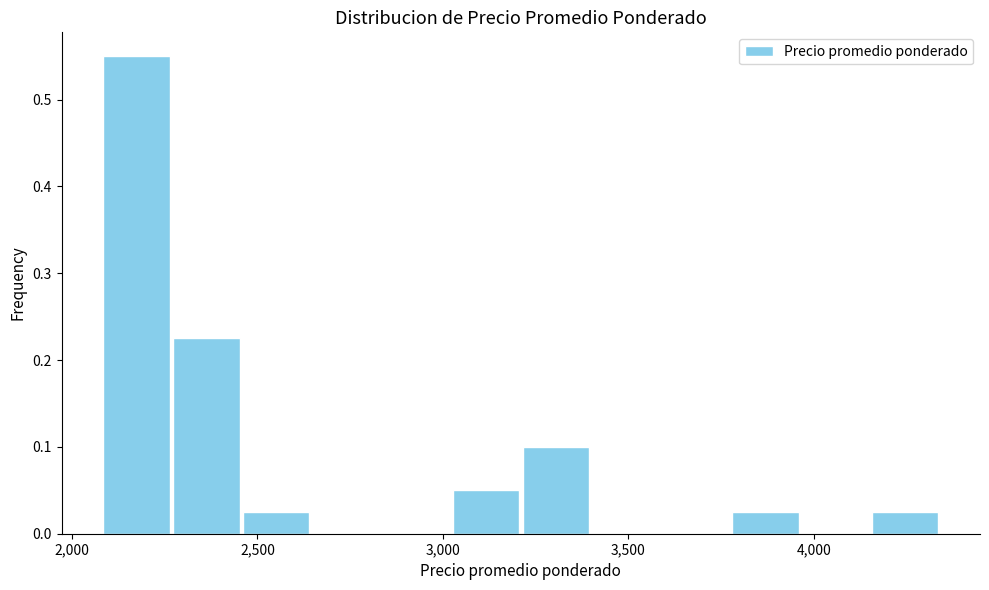

Around what value on the x-axis is the tallest bar? Give the approximate position of its centre, as read against the axis.

2150